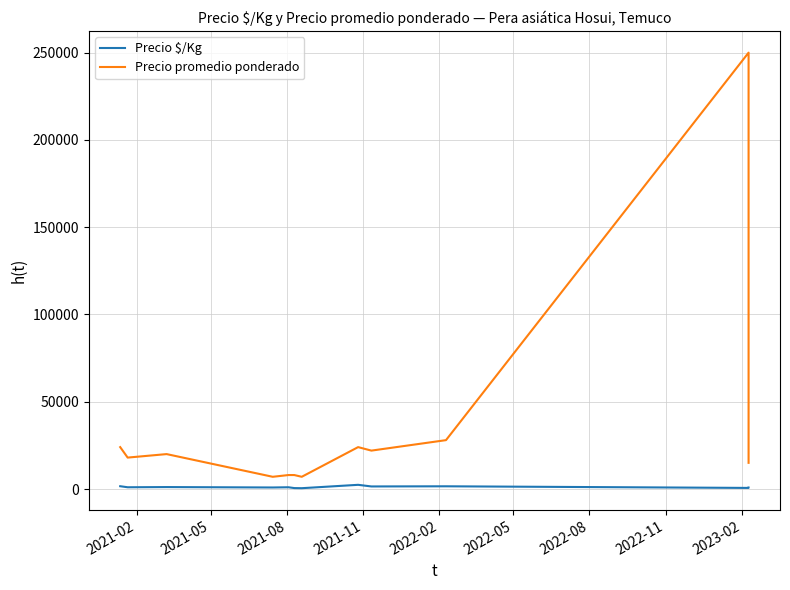

Is the value of Precio $/Kg at 2021-02 greater than the value of Precio promedio ponderado at 9?

No